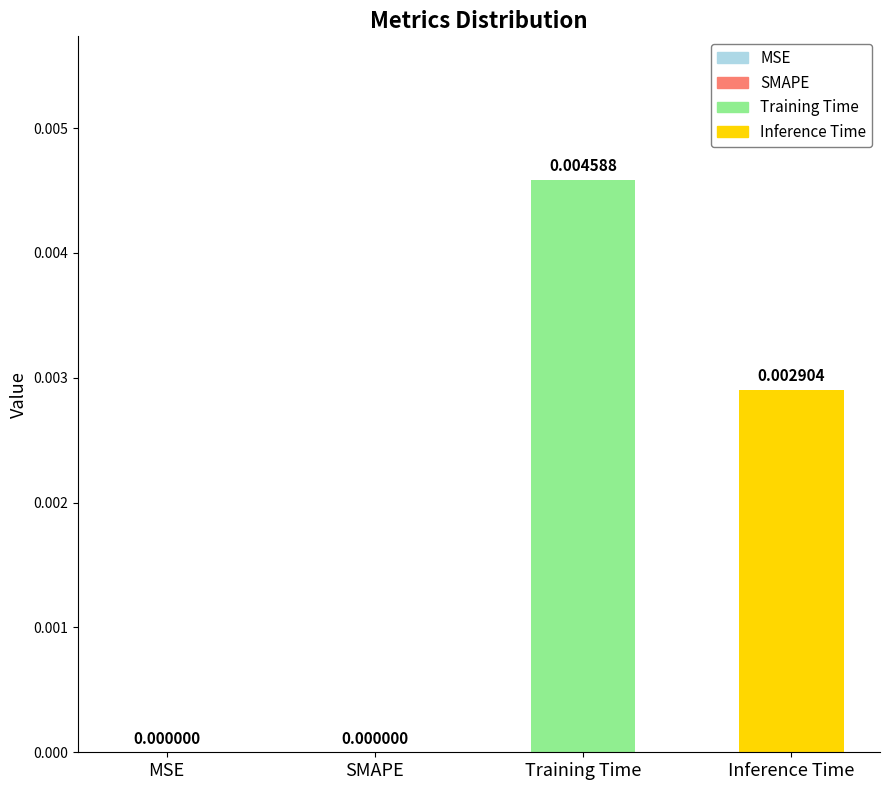

Count the values in the range 0 to 1.

4